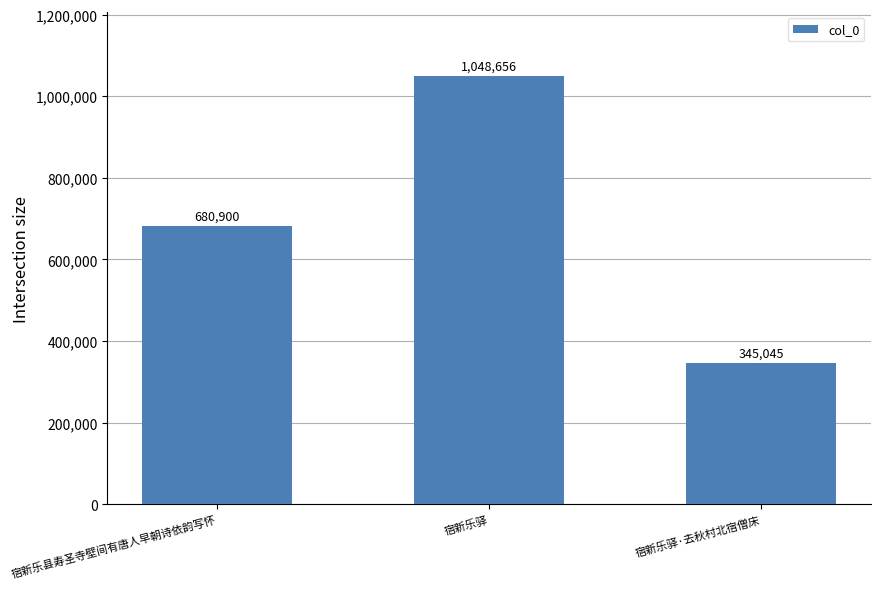

What is the label of the 3rd bar from the right?

宿新乐县寿圣寺壁间有唐人早朝诗依韵写怀